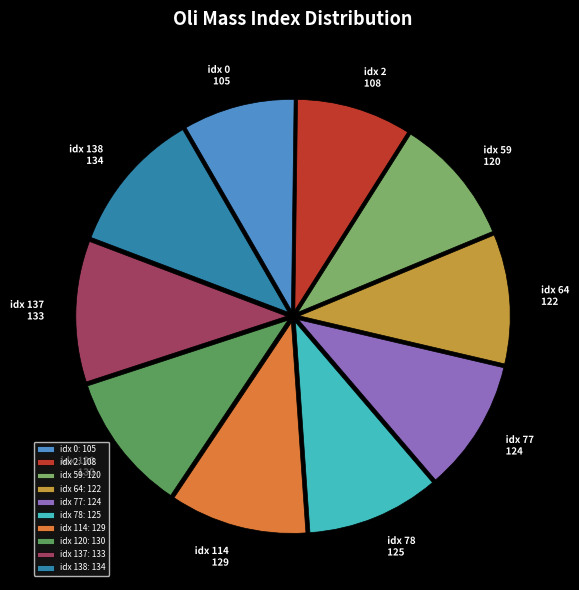

Is it true that idx 78: 125 is 10% of the pie?

True